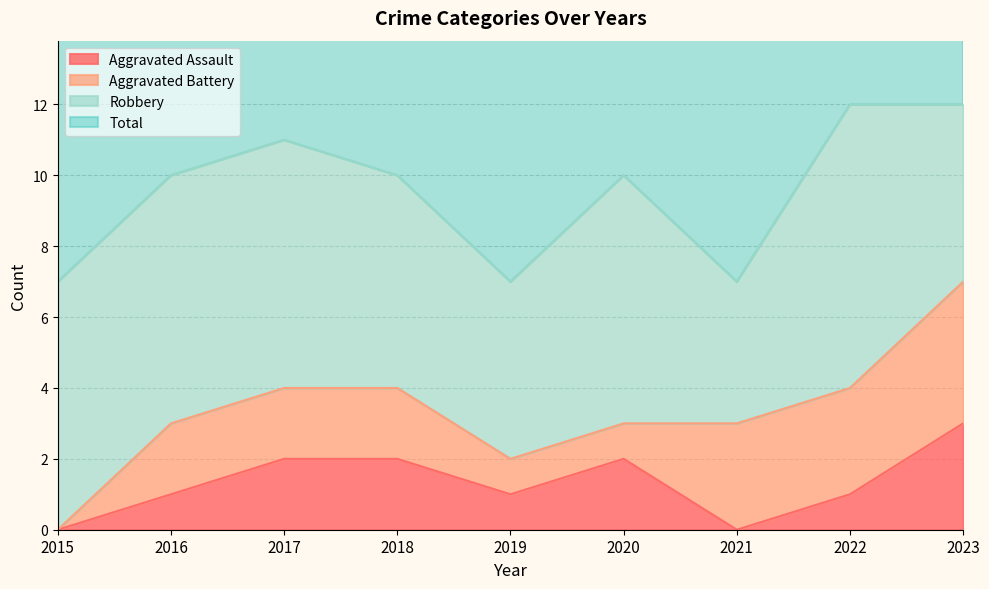

What is the maximum value for Aggravated Assault?

3